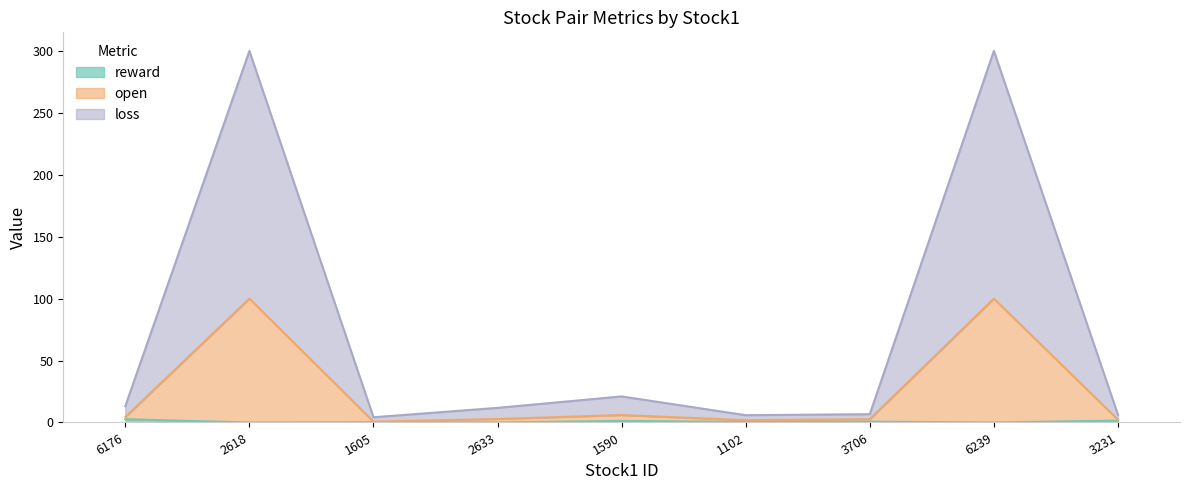

The value of loss at 1102 is 0.5. True or false?

False